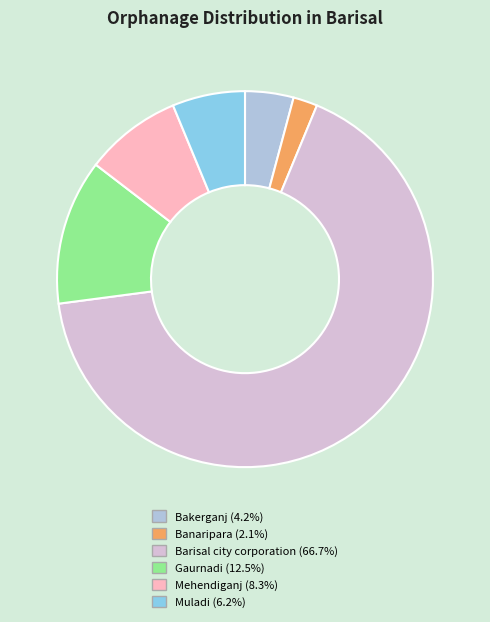

Do Banaripara (2.1%) and Barisal city corporation (66.7%) together represent more than half of the pie?

Yes